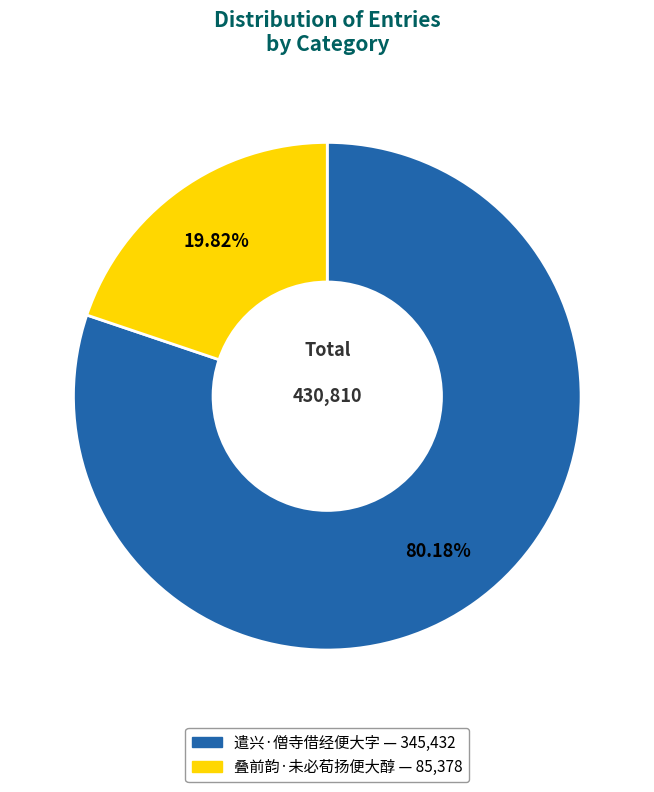

What is the ratio of the value at 遣兴·僧寺借经便大字 to the value at 叠前韵·未必荀扬便大醇?

4.0